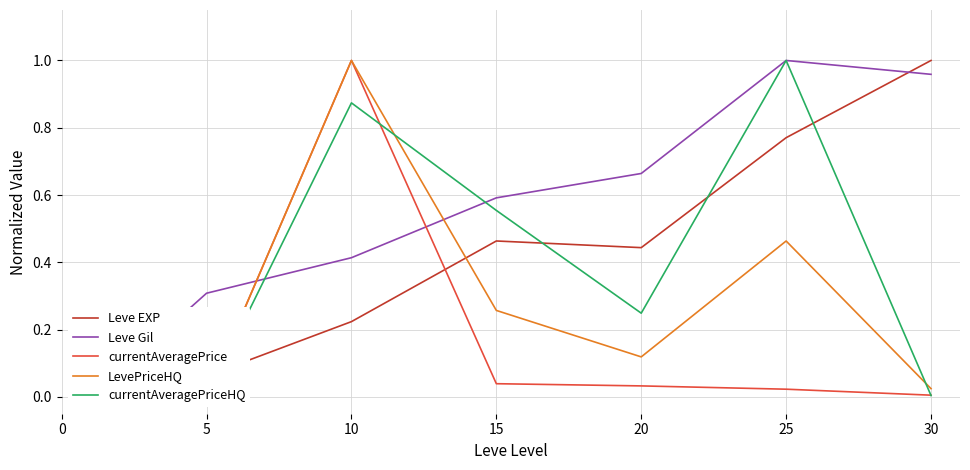

How many values in the currentAveragePriceHQ series exceed 0?

6